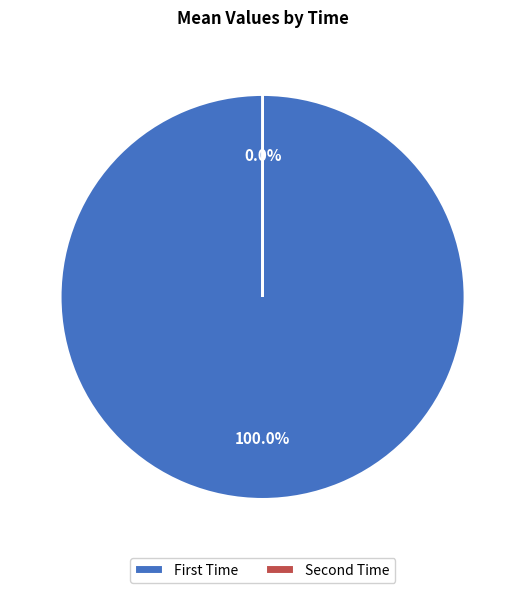

Which slice is the largest?

First Time